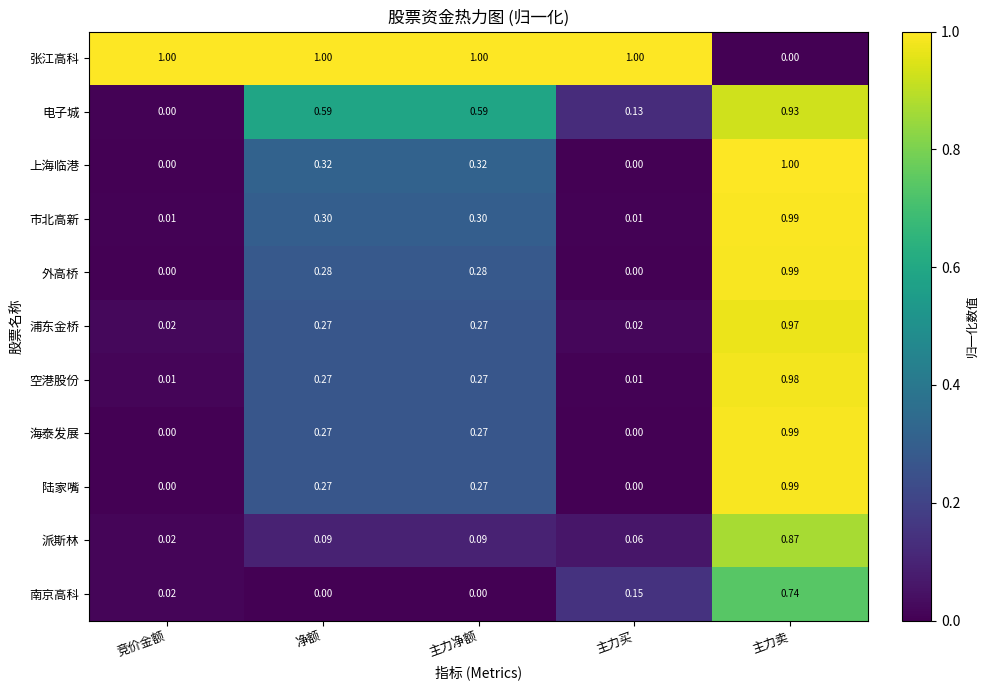

Which series changed the most between 主力净额 and 主力卖?

张江高科